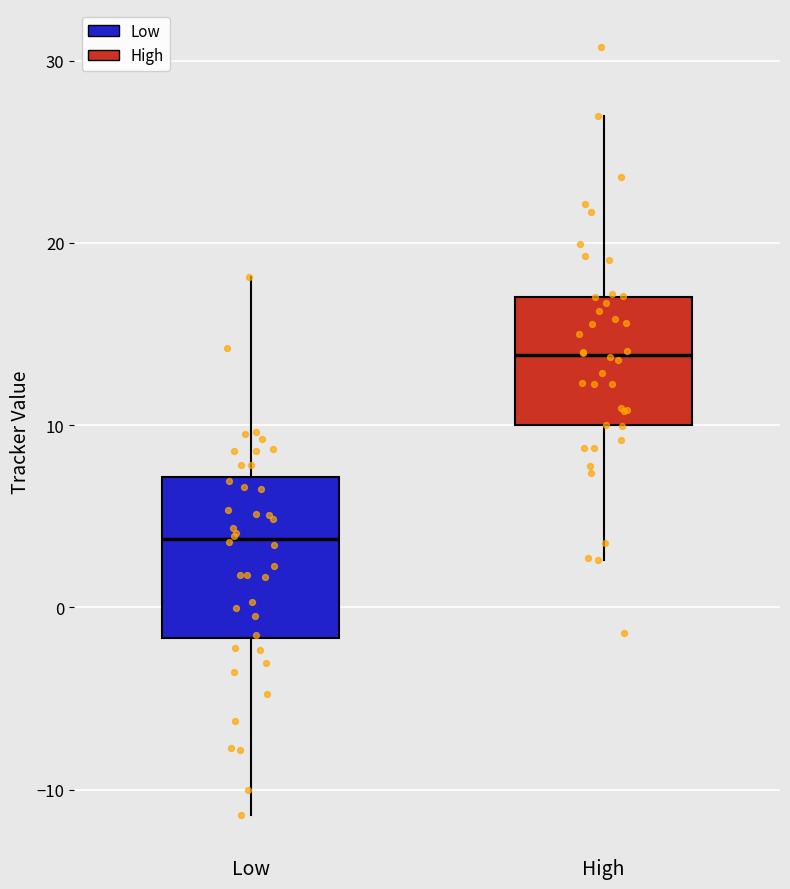

Reading left to right, transcribe this box plot: for each box, give where its median line is, the range the box spans, and where its two whiskers end, as read against the y-axis. The values are not printed on the chart, so give them approximately, as read against the axis.

Low: median 4, box -2 to 7, whiskers -11 to 18
High: median 14, box 10 to 17, whiskers 3 to 27